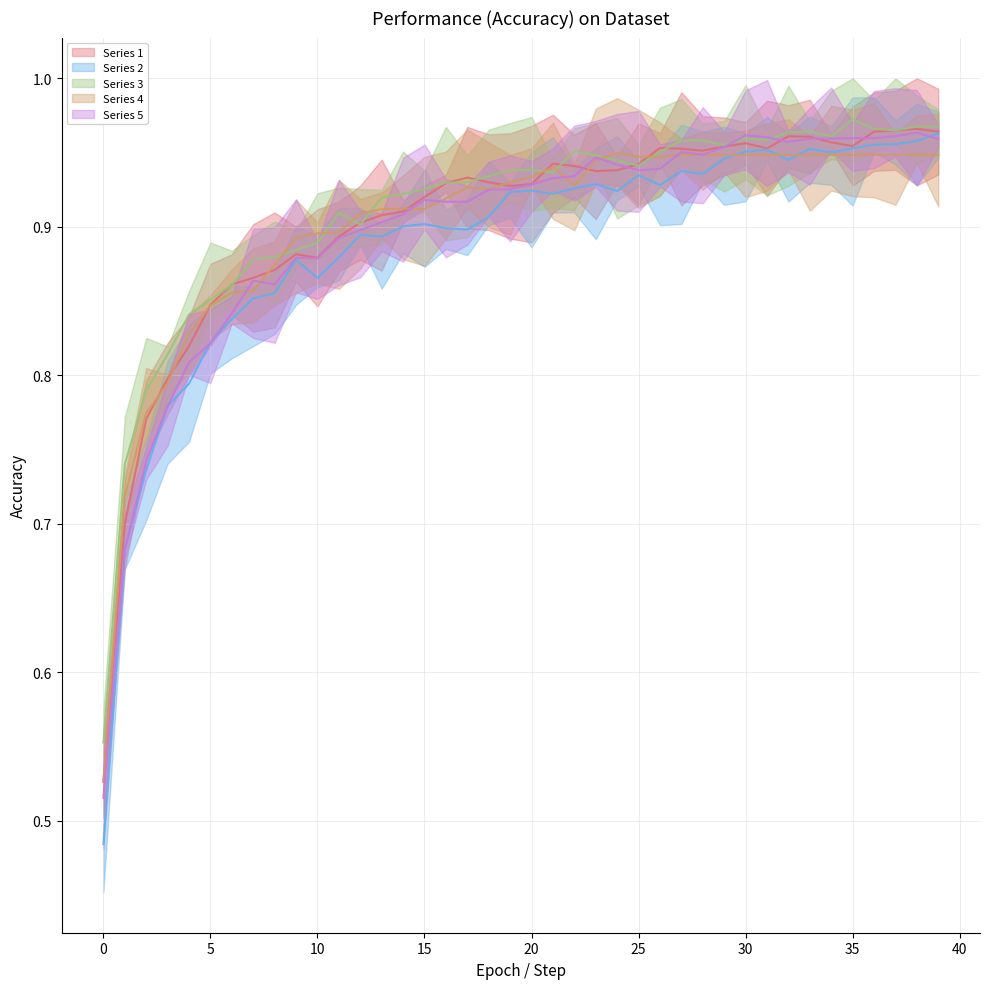

What is the highest value of the Series 2 series?

1.0